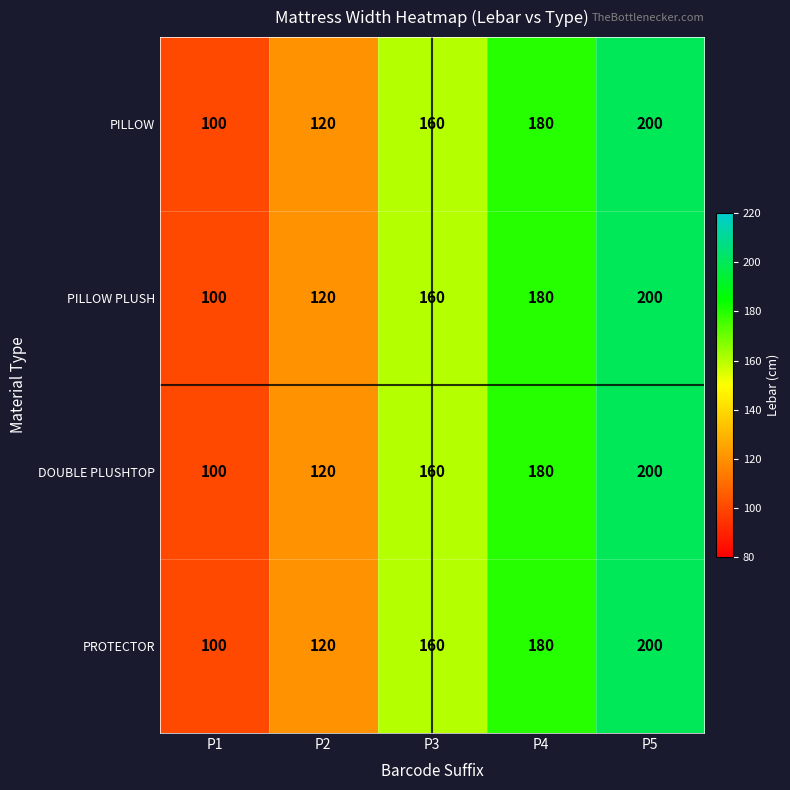

List the labels in order of DOUBLE PLUSHTOP value, largest first.

P5, P4, P3, P2, P1